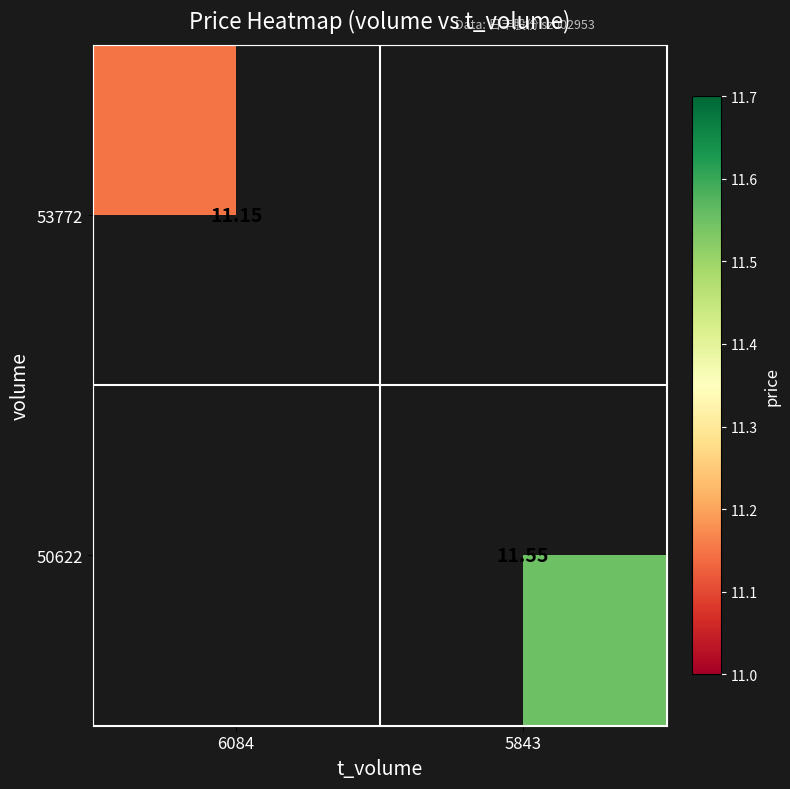

Is the value of 53772 at 6084 greater than the value of 50622 at 5843?

No